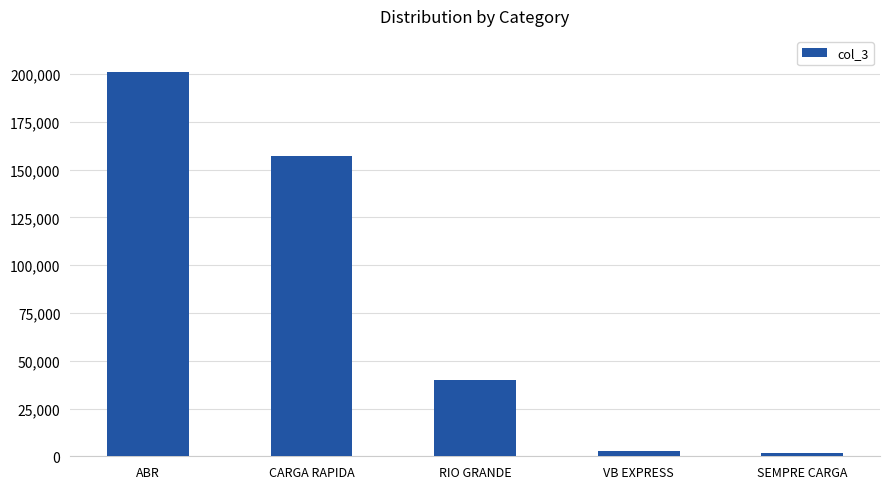

What is the maximum value shown in the chart?

201157.8